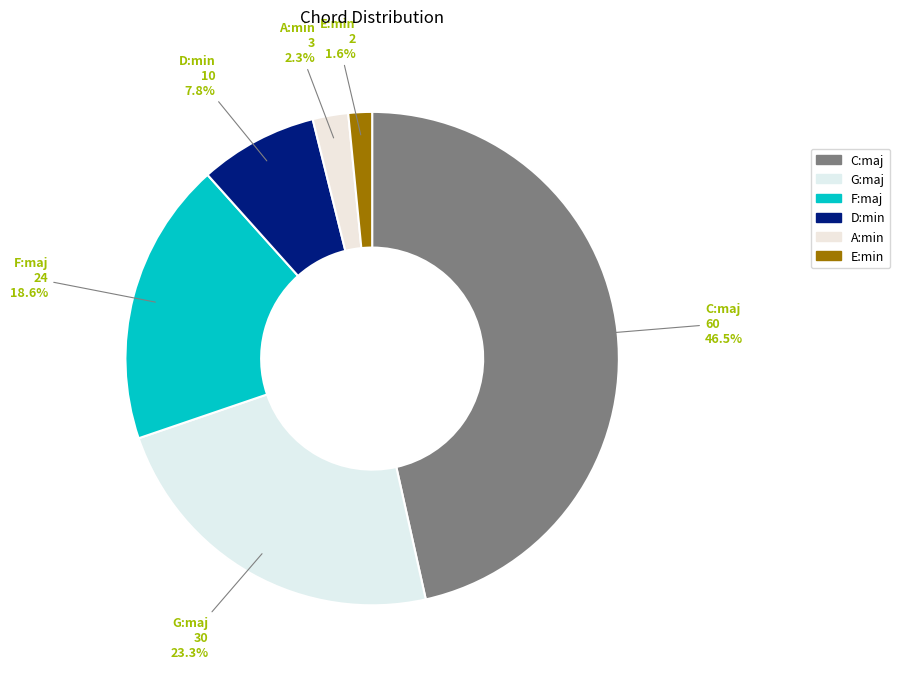

To the nearest percent, what portion does G:maj represent?

23%